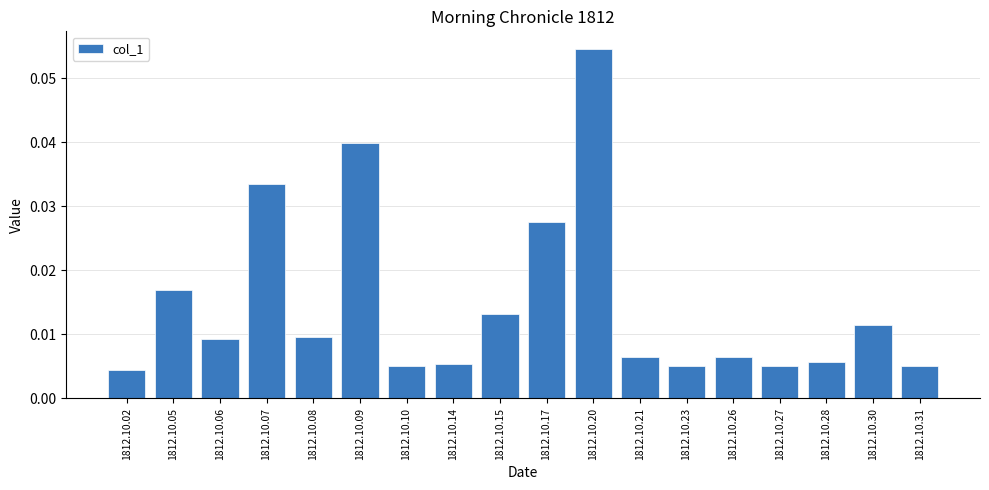

Between 1812.10.05 and 1812.10.08, which is larger?

1812.10.05